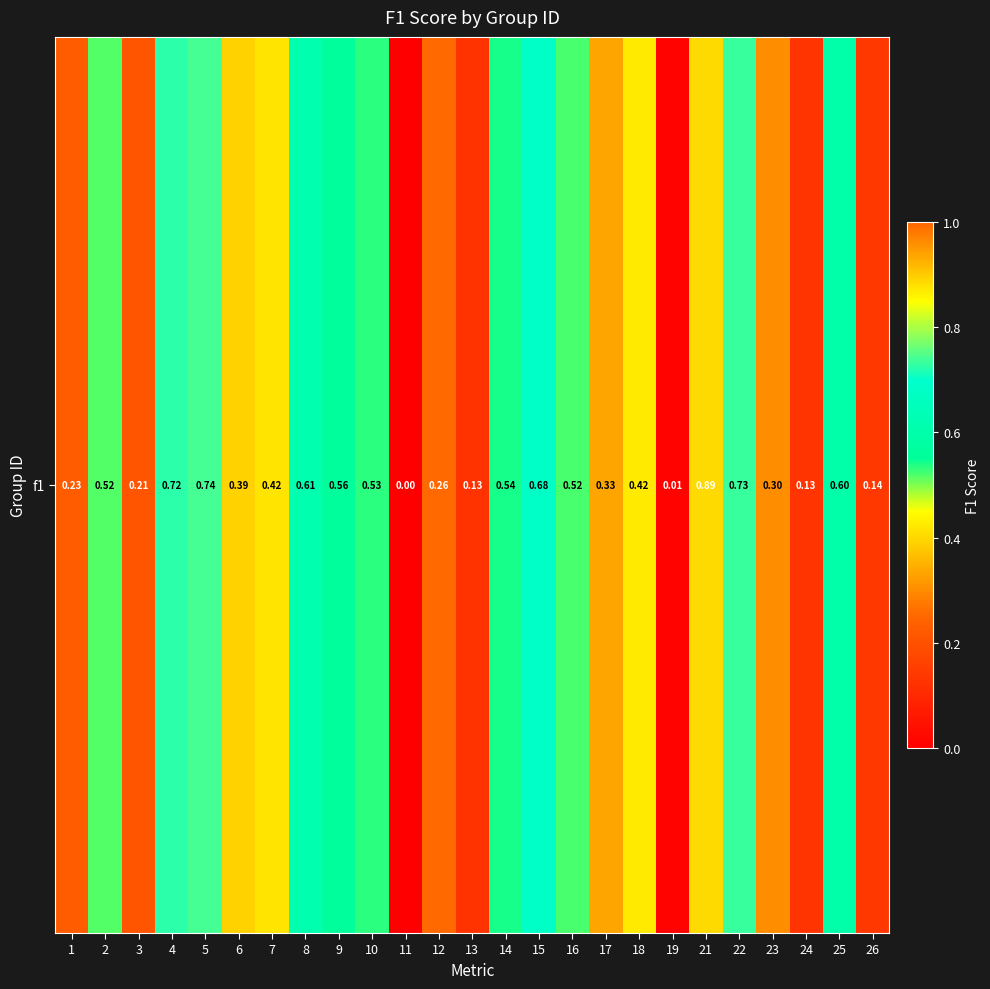

How many data points are above 0?

24